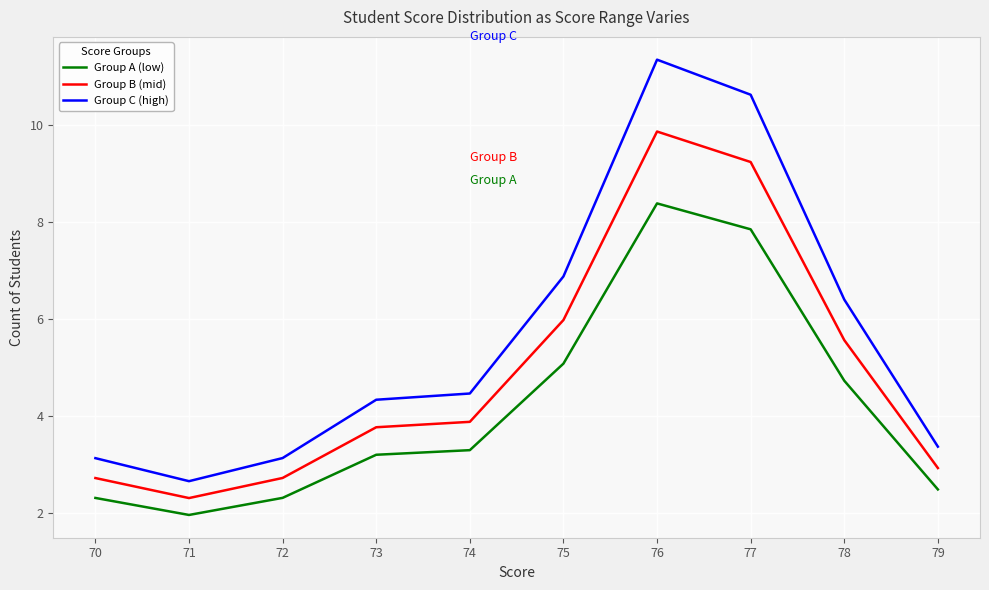

Reading left to right, list all the values displayed in this chart.

Group A (low): 70=2.3	71=2.0	72=2.3	73=3.2	74=3.3	75=5.1	76=8.4	77=7.8	78=4.7	79=2.5
Group B (mid): 70=2.7	71=2.3	72=2.7	73=3.8	74=3.9	75=6.0	76=9.9	77=9.2	78=5.6	79=2.9
Group C (high): 70=3.1	71=2.7	72=3.1	73=4.3	74=4.5	75=6.9	76=11.3	77=10.6	78=6.4	79=3.4